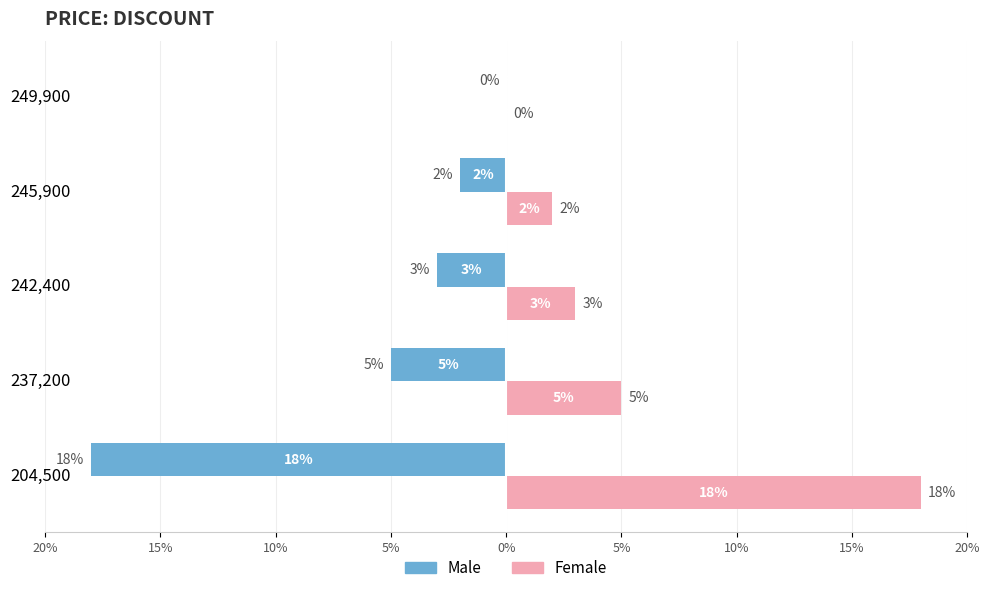

What position from the left is 237,200?

2